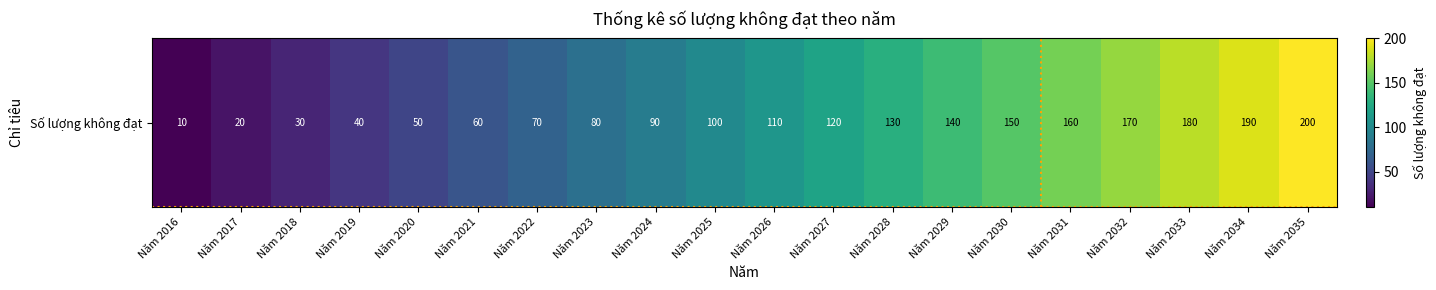

What is the greatest value displayed?

200